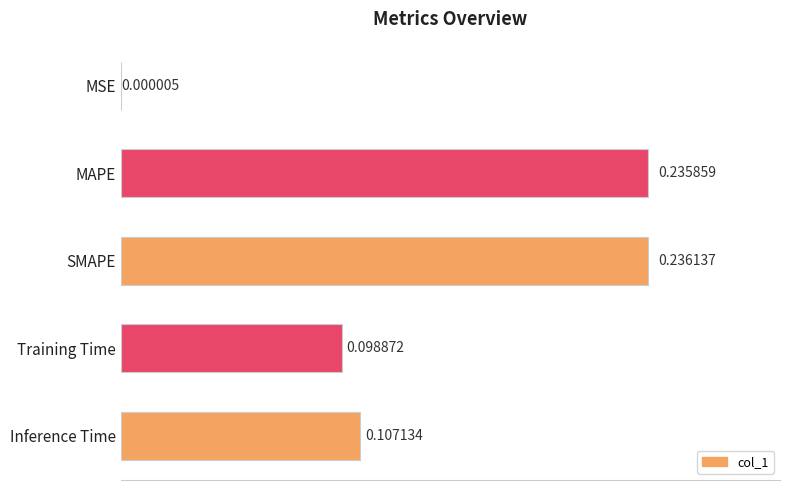

Between MAPE and MSE, which is larger?

MAPE